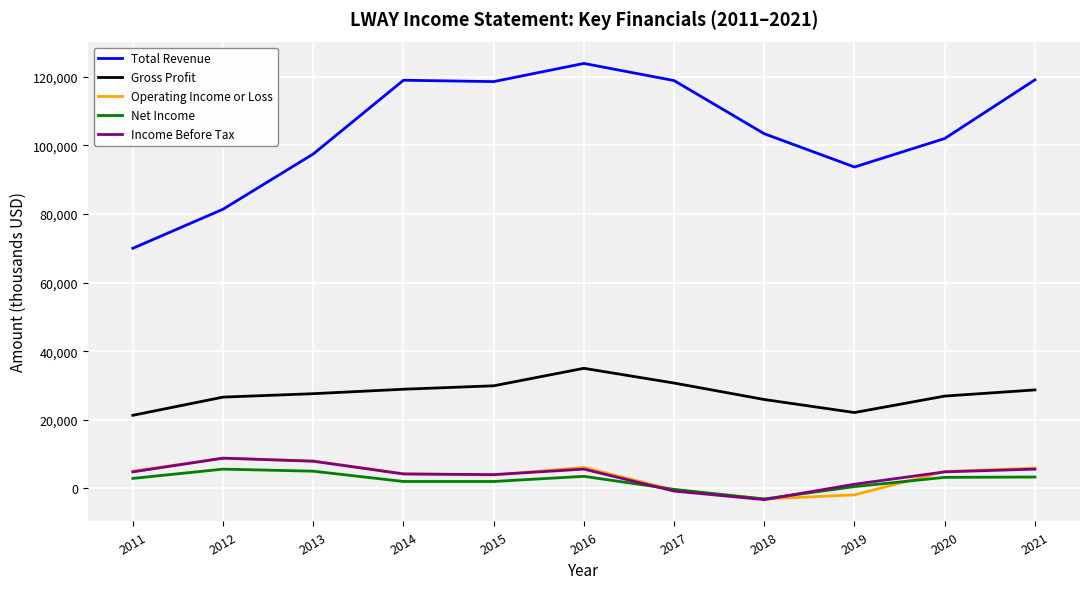

At which category is the sum across all series the highest?

2016